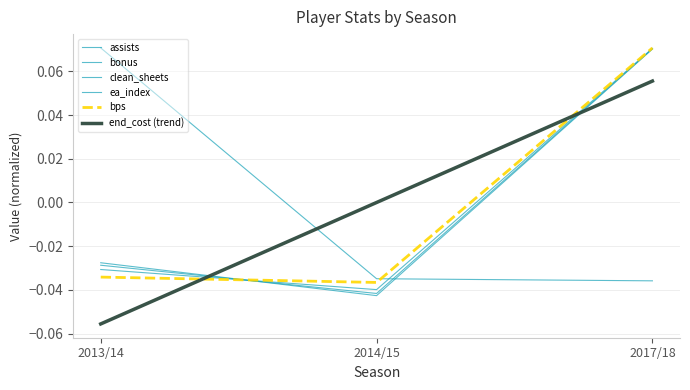

Does the chart have visible grid lines?

Yes